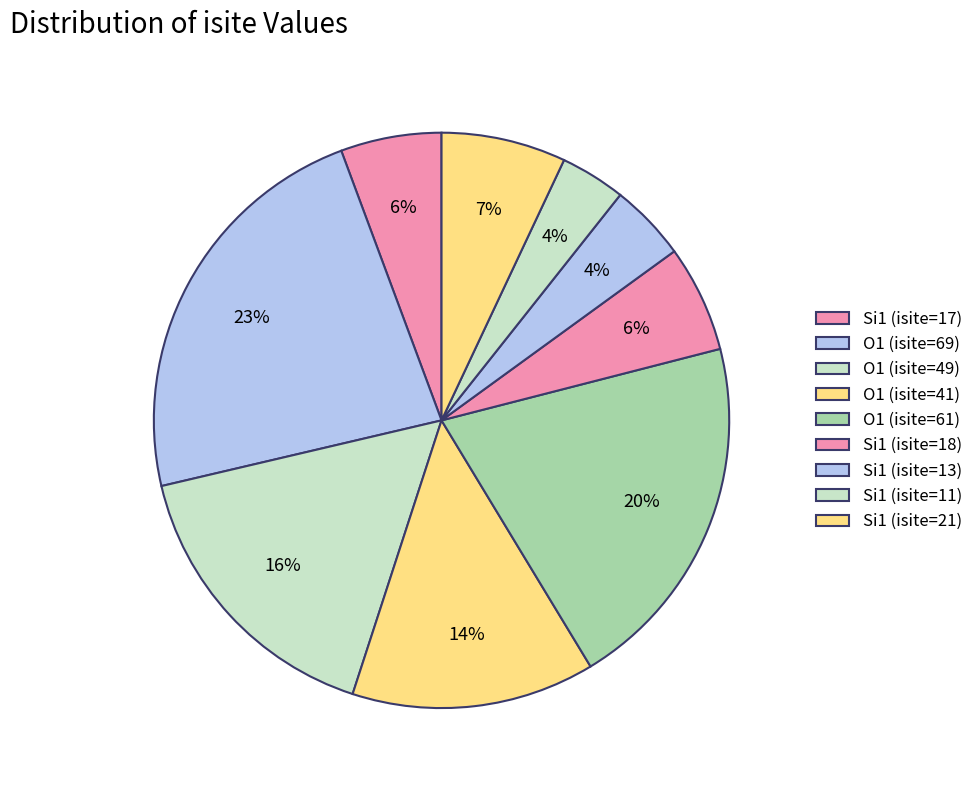

How many slices are in this pie chart?

9